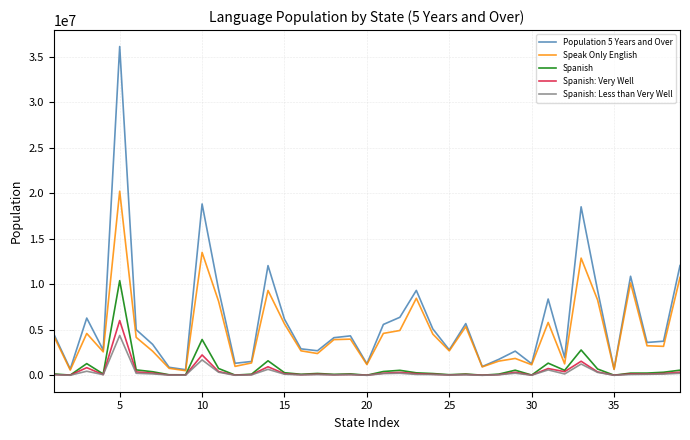

Which series has the widest spread of values?

Population 5 Years and Over